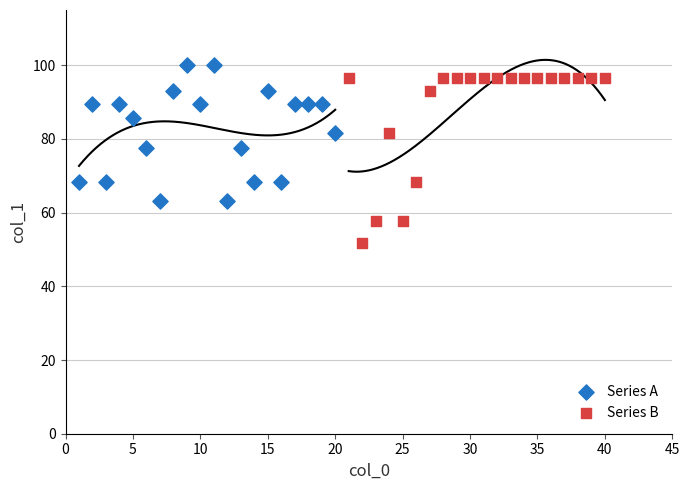

Which series contains the lowest Y value?

Series B